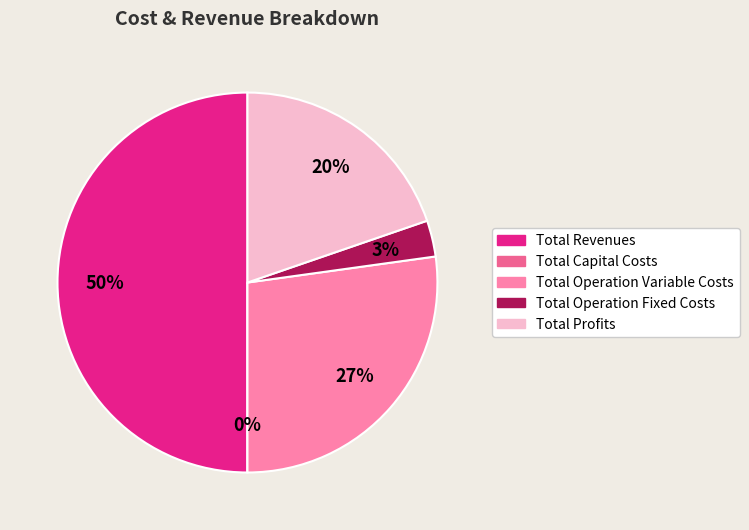

To the nearest percent, what is the average slice percentage?

20%